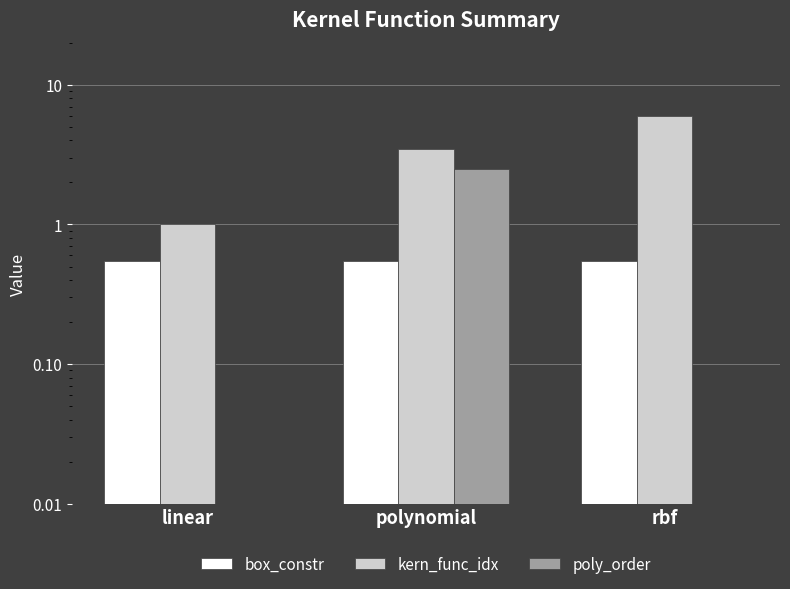

Between polynomial and rbf, which series saw the biggest shift?

kern_func_idx